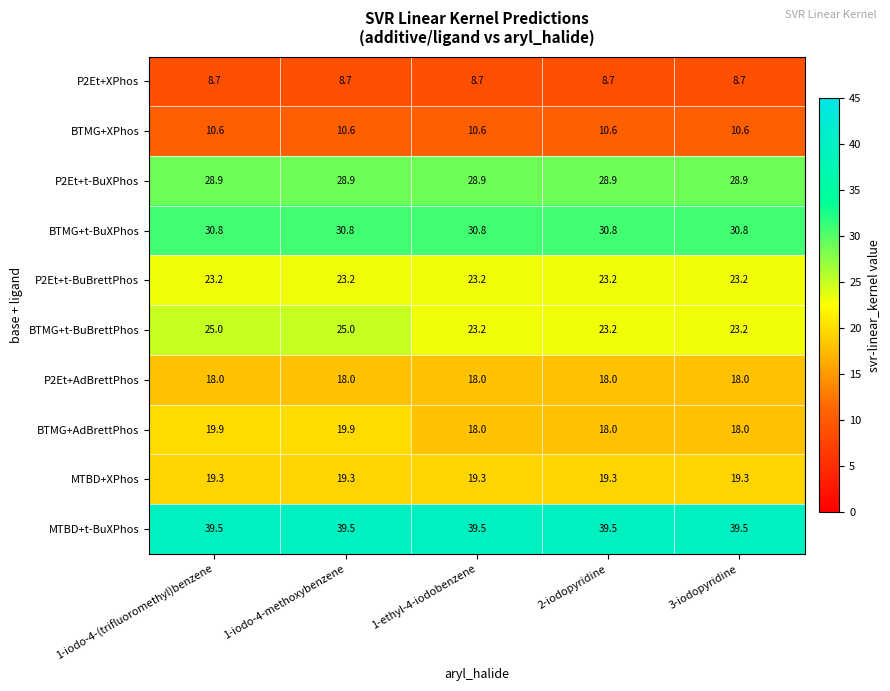

Is the value of BTMG+XPhos at 1-ethyl-4-iodobenzene greater than the value of MTBD+t-BuXPhos at 2-iodopyridine?

No